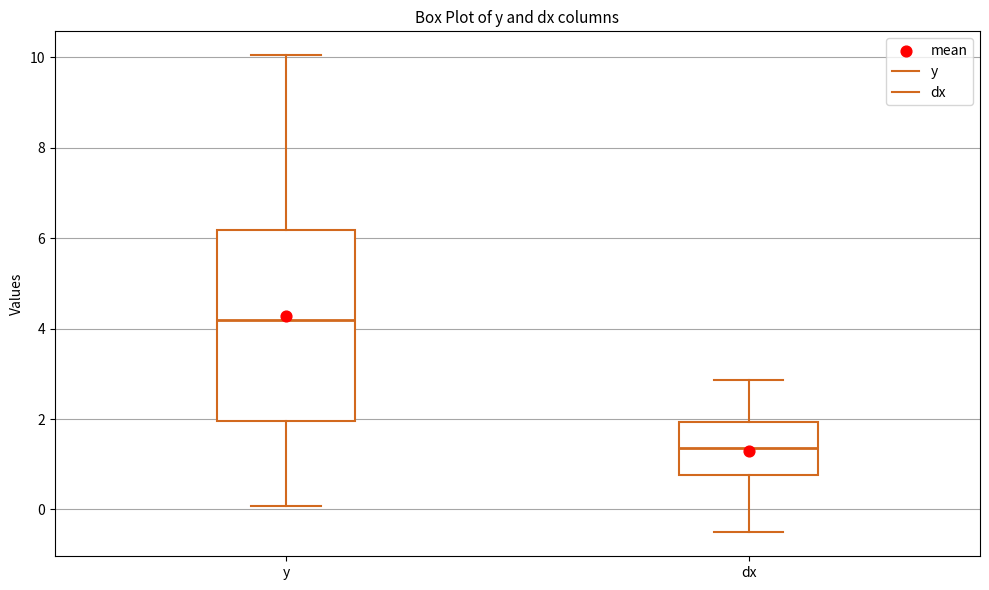

Comparing the boxes themselves (not the whiskers), which one is the tallest?

y